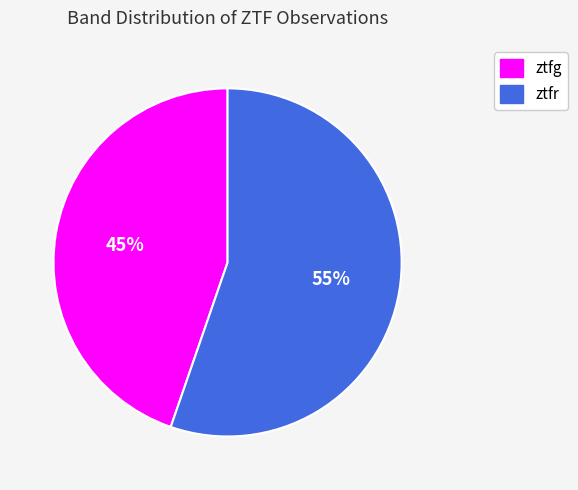

Is the sum of ztfg and ztfr greater than half?

Yes